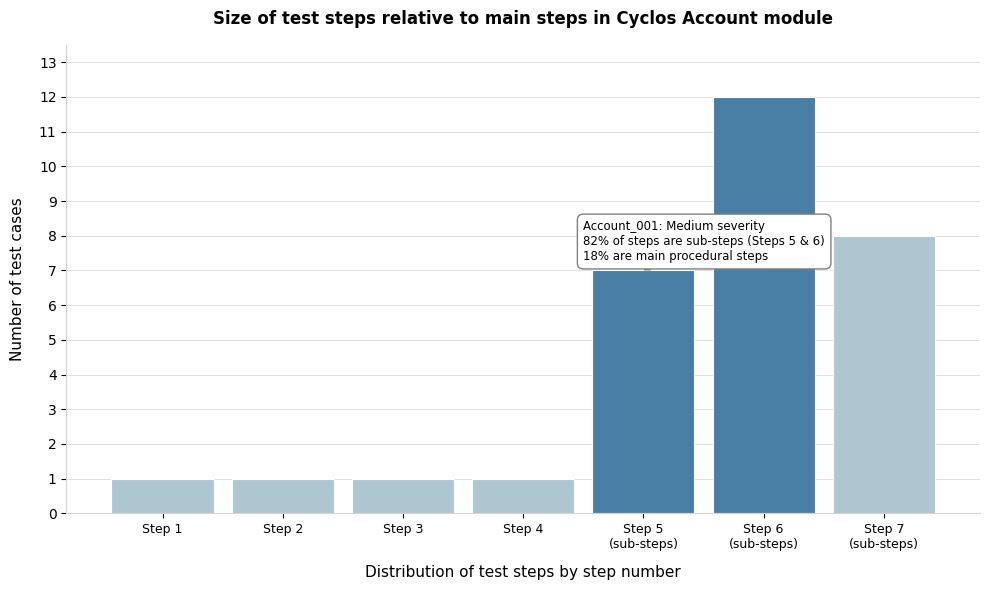

Reading left to right, extract all data points from this chart.

1	1	1	1	7	12	8